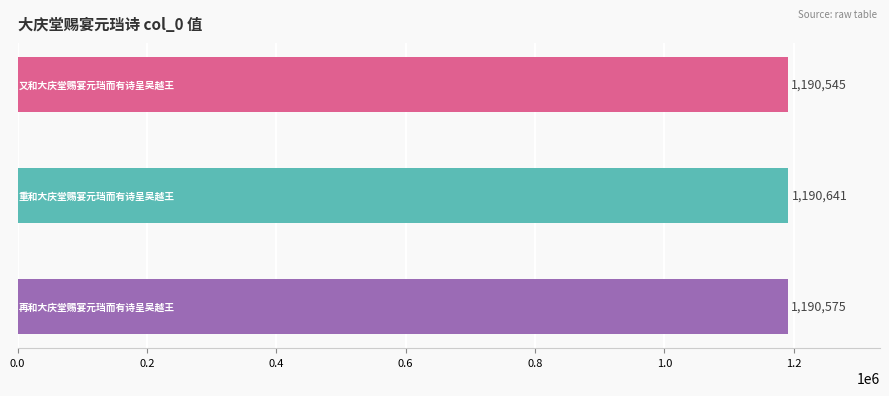

Count the values in the range 1190545 to 1190641.

3